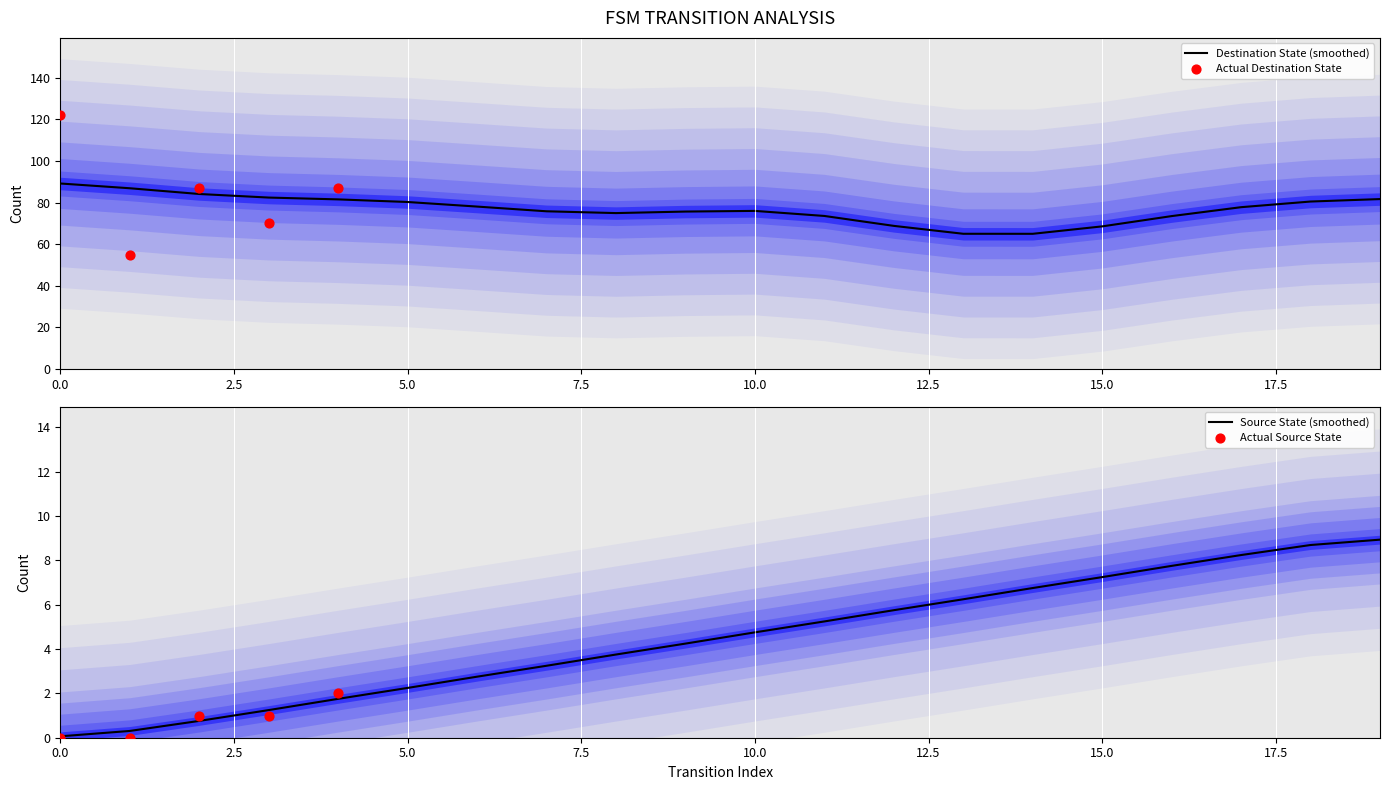

Between 0 and 19, which is larger?

19